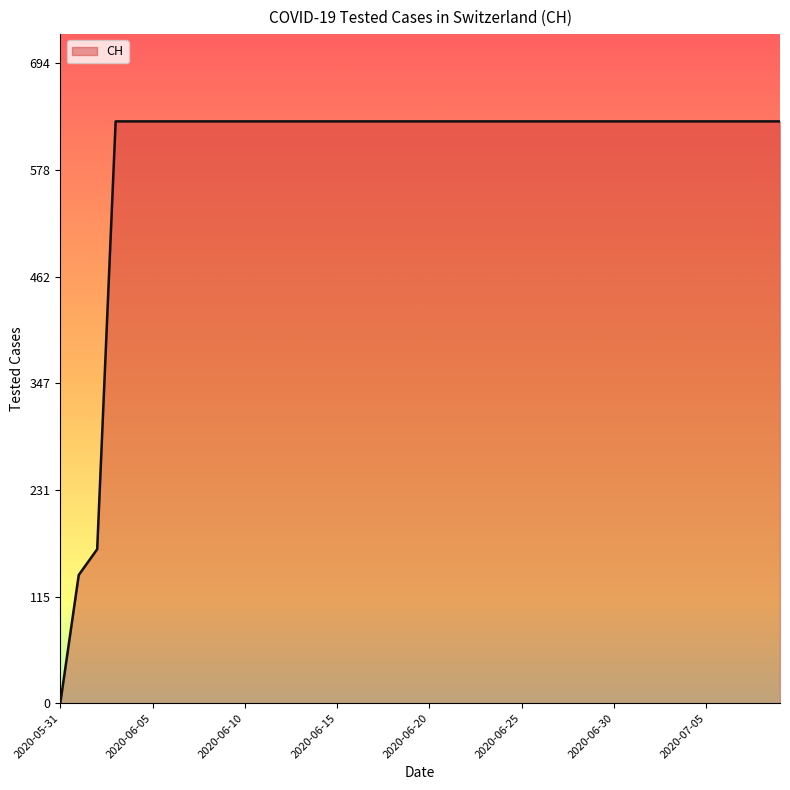

Reading right to left, list all the values displayed in this chart.

631	631	631	631	631	631	631	631	631	631	631	631	631	631	631	631	631	631	631	631	631	631	631	631	631	631	631	631	631	631	631	631	631	631	631	631	631	167	139	0